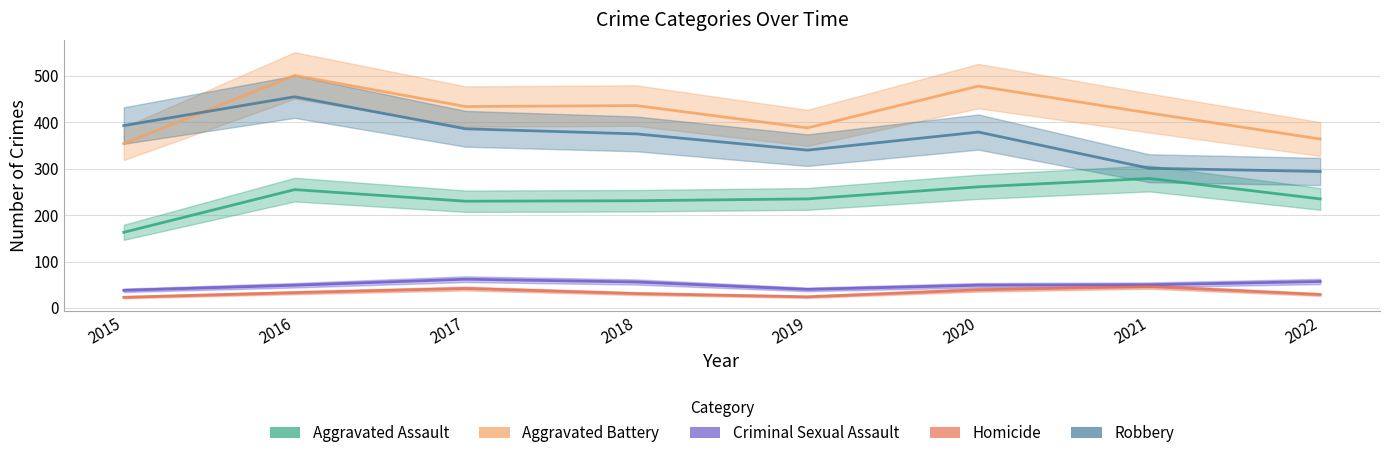

What is the total value across all series at 2021?

1096